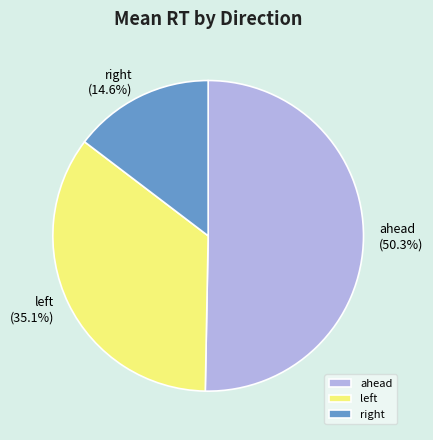

How many segments does this pie chart have?

3